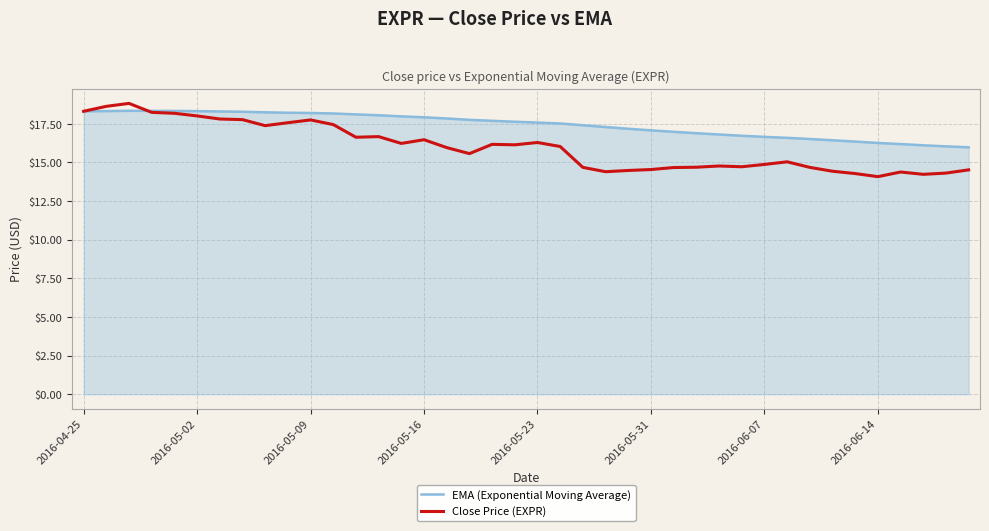

What is the minimum value shown in the chart?

14.1